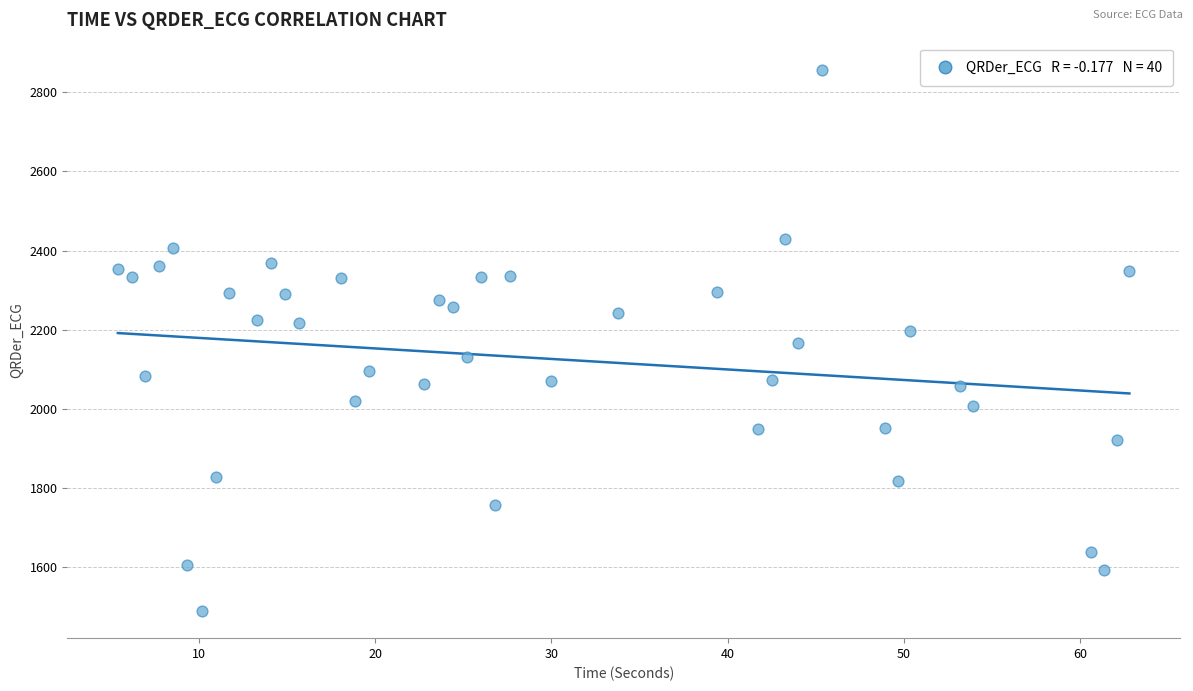

What is the range of X values (max minus min)?

57.4